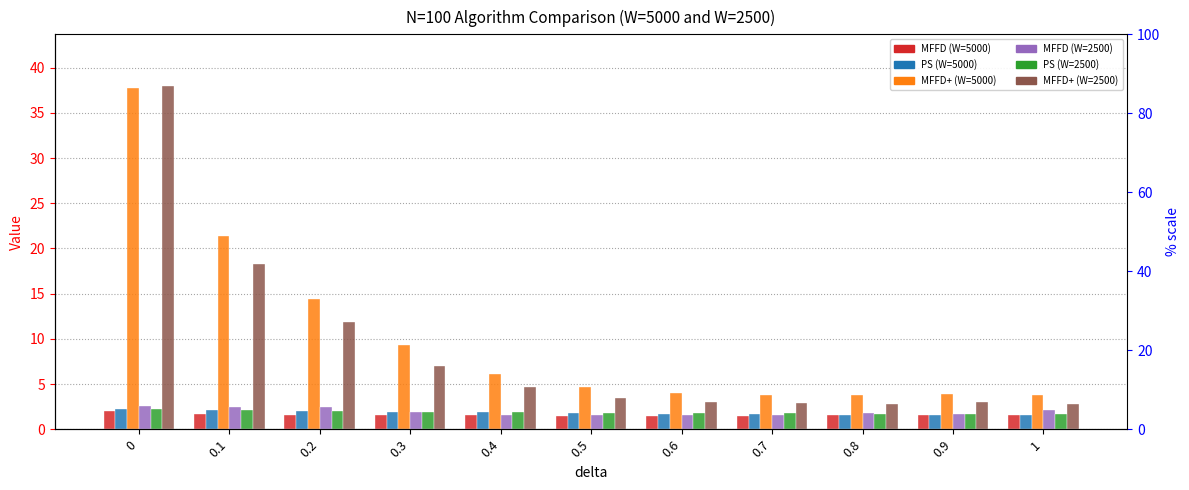

What is the approximate value of MFFD (W=5000) at 0.3?

1.6